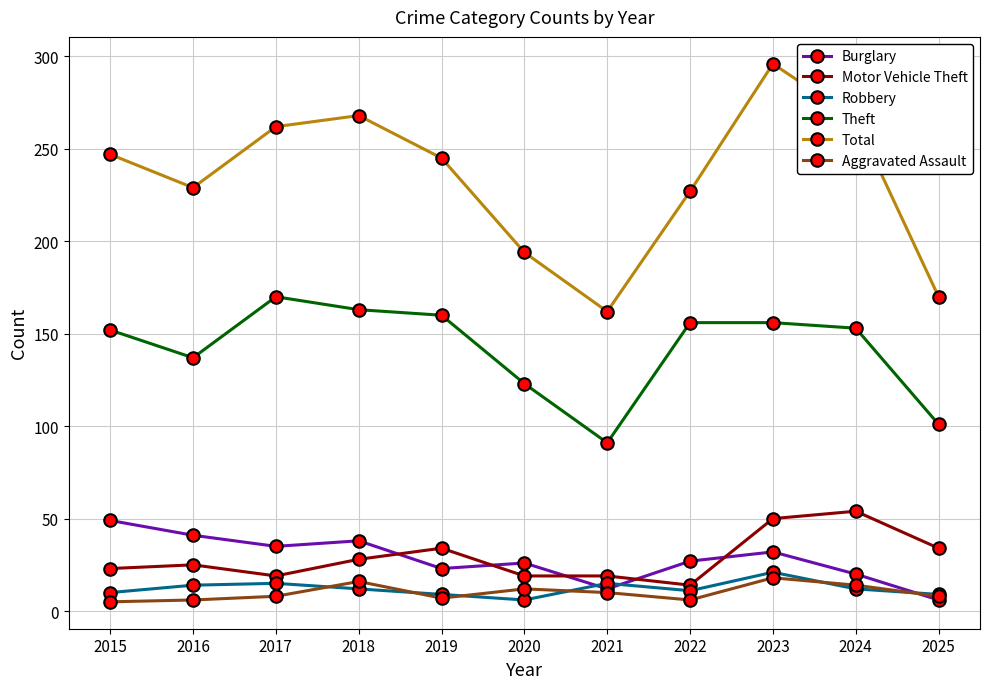

True or false: Total and Robbery cross at least once.

False